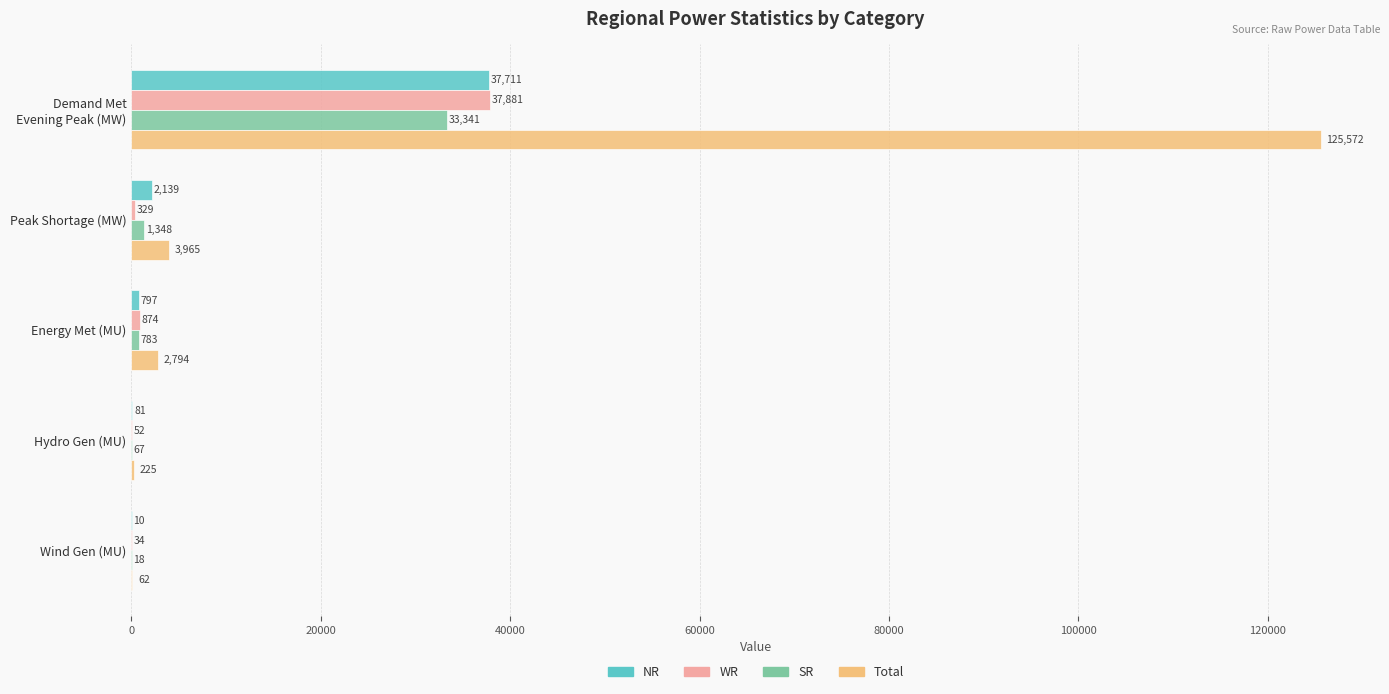

What is the total value across all series at Energy Met (MU)?

5248